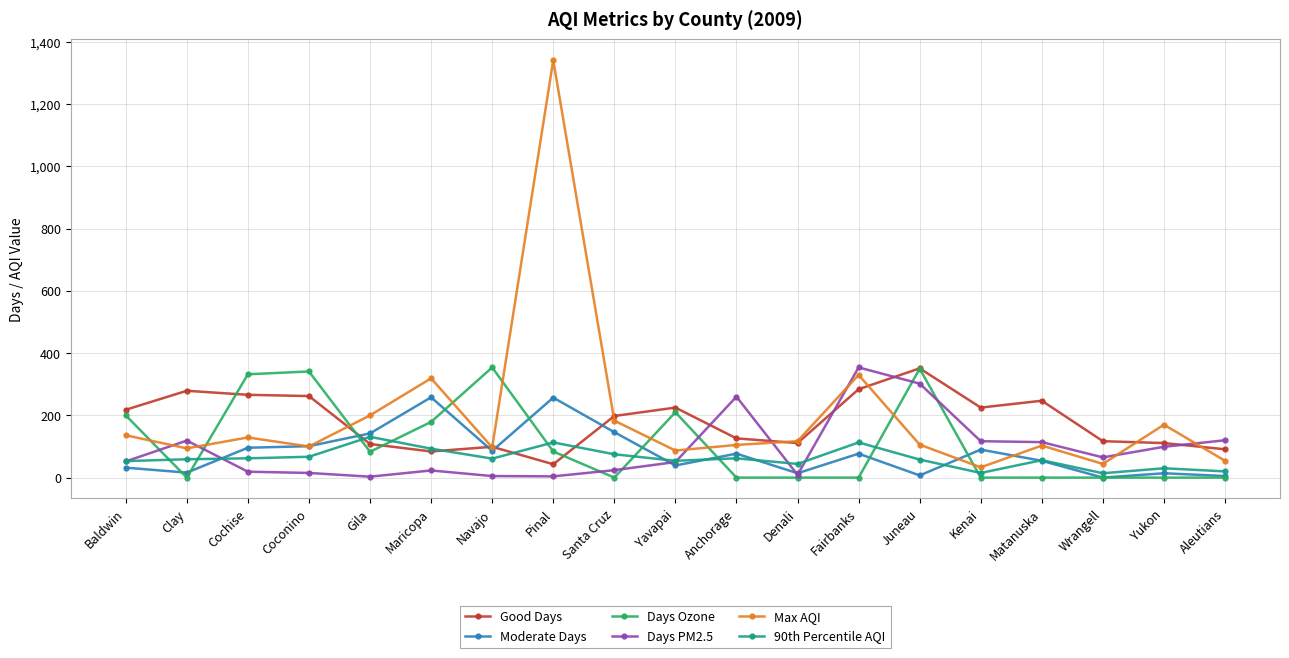

What is the maximum value shown in the chart?

1341